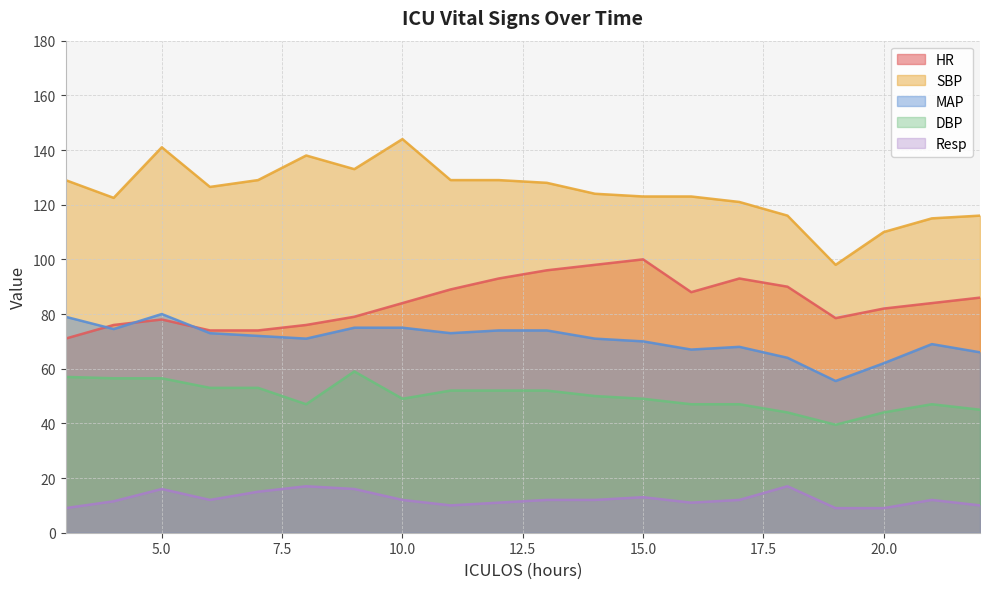

Is it true that MAP equals 12.6 at 20.0?

False